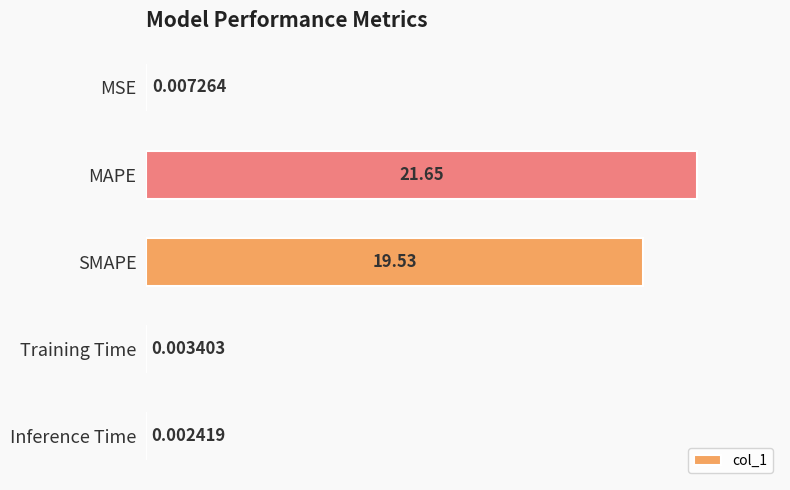

What is the change in value from MAPE to Inference Time?

-21.6